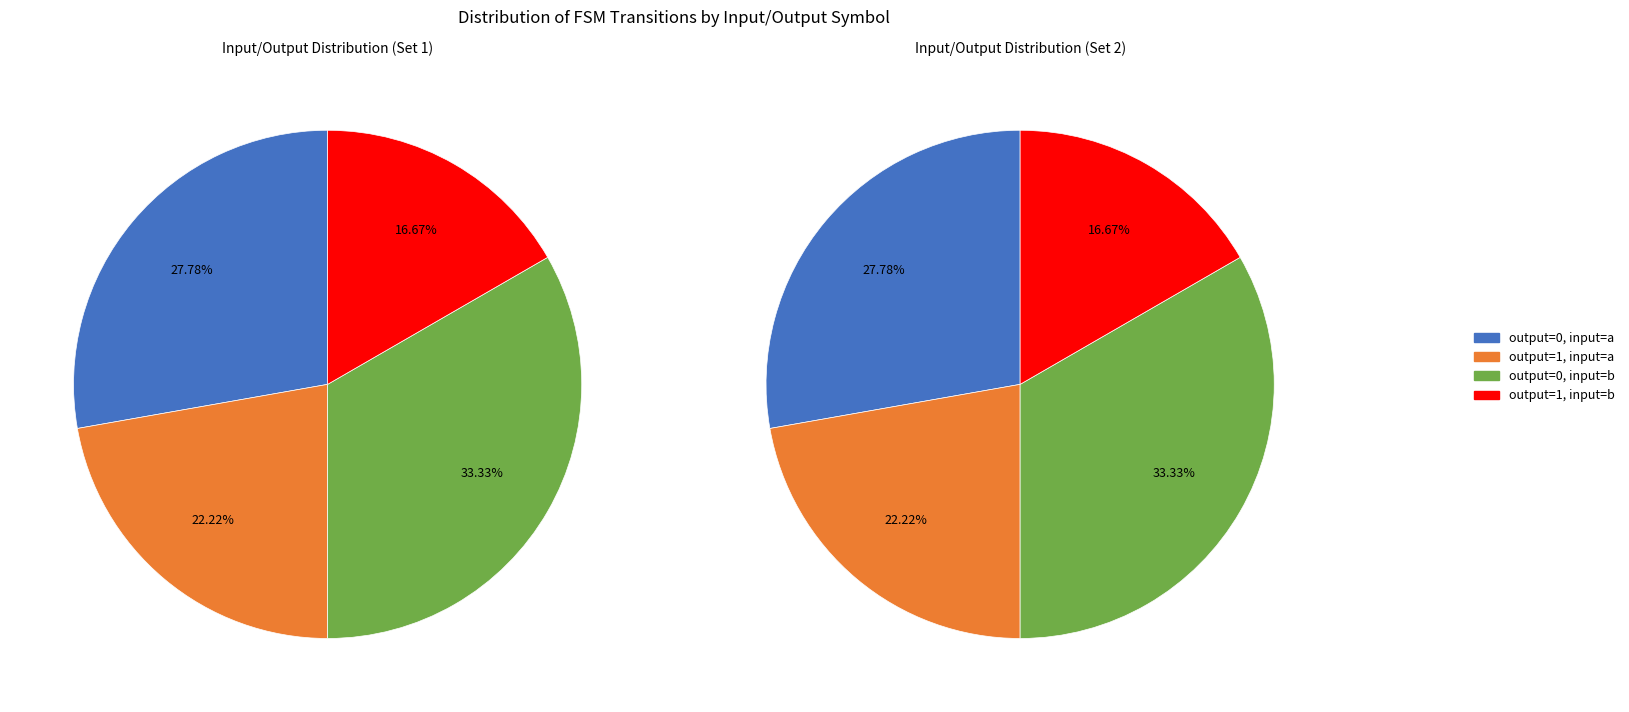

Between output_symbol=0 (input=a) and output_symbol=0 (input=b), which is larger?

output_symbol=0 (input=b)